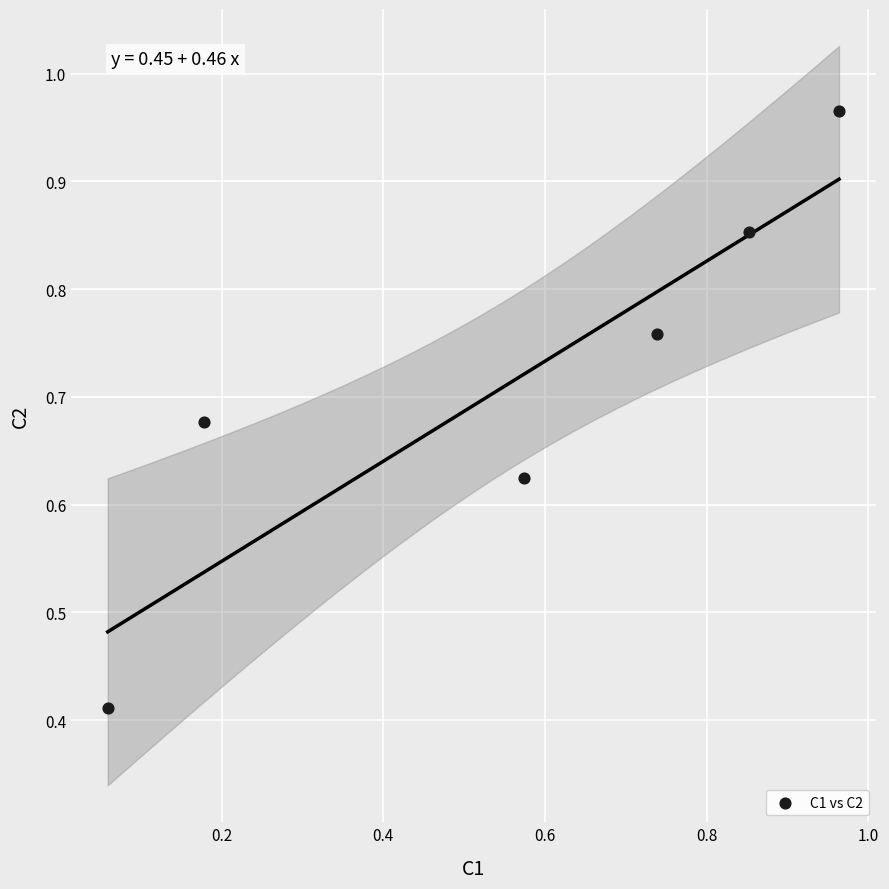

How many points are shown in the scatter plot?

6